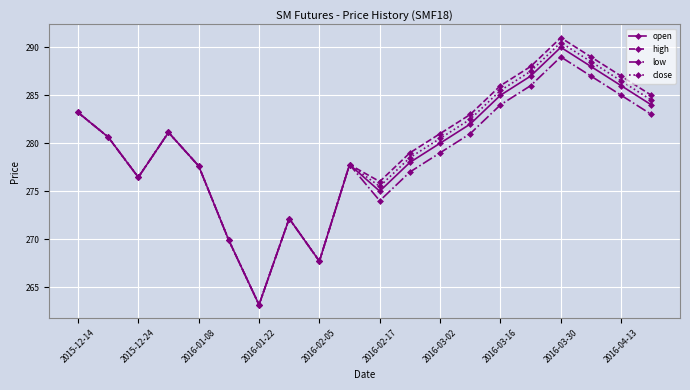

True or false: low has more than 0 points higher than both neighbors.

True